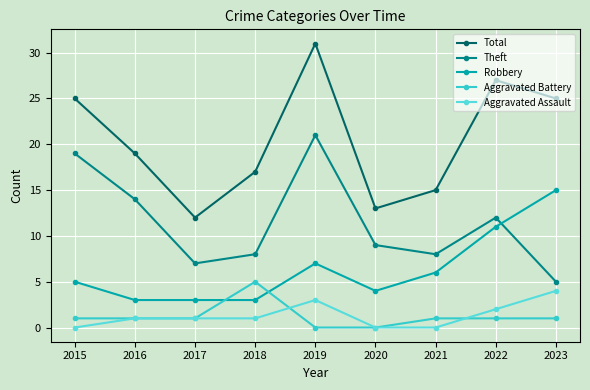

Does the chart display data point markers on the line(s)?

Yes